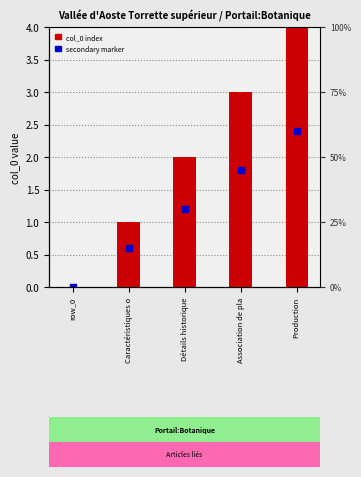

Which series has the largest total across all categories?

col_0 index